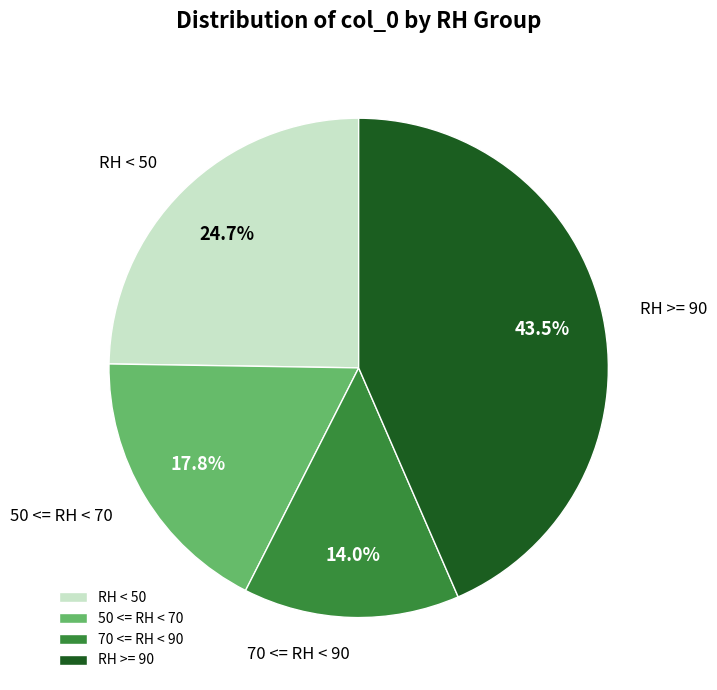

Is there any slice that represents more than half of the pie?

No